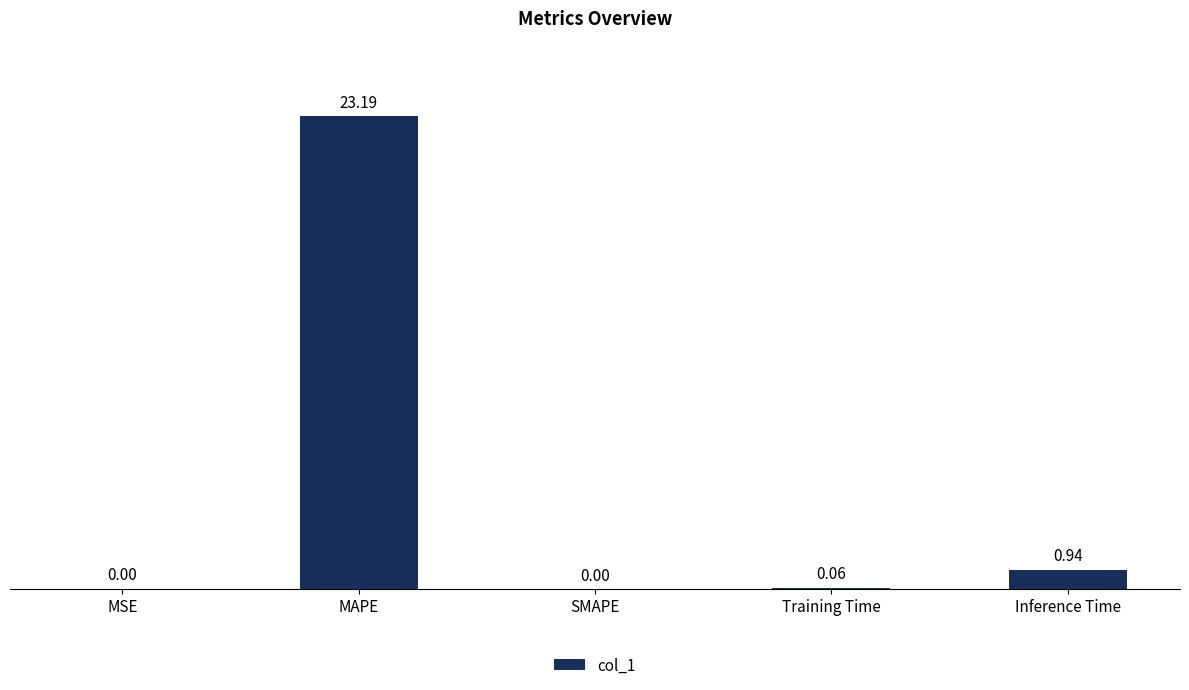

What is the sum of the values at Training Time and MAPE?

23.3